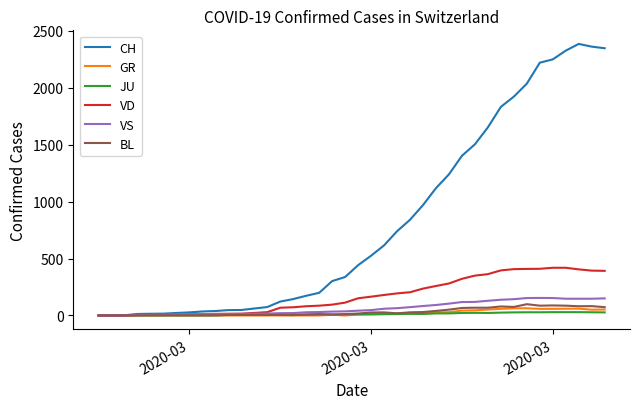

Which series has the largest range (max minus min)?

CH